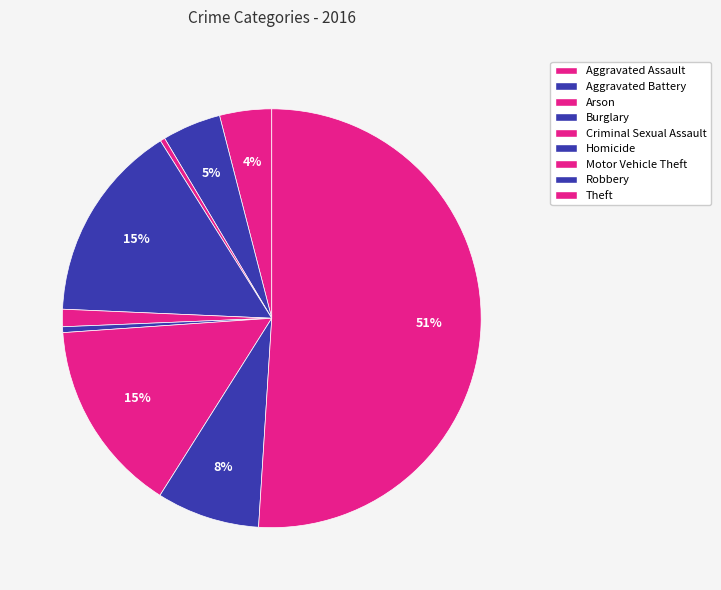

Count the number of slices in the pie.

9